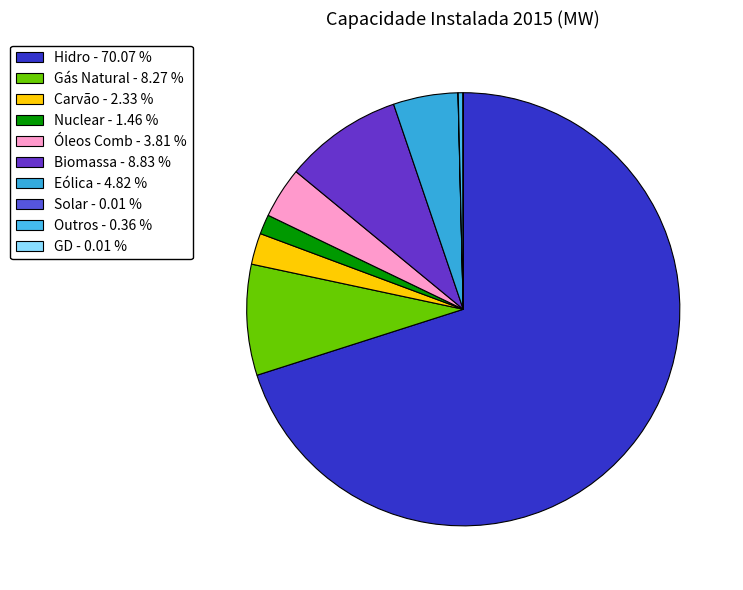

Is there any slice that represents more than half of the pie?

Yes